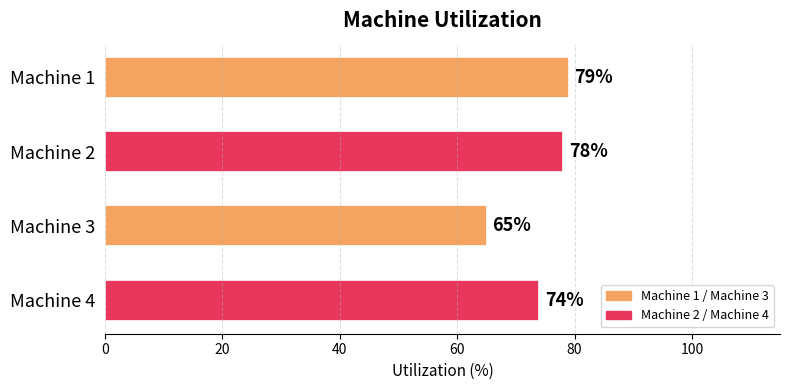

Where is the data nearest to the value 72?

Machine 4